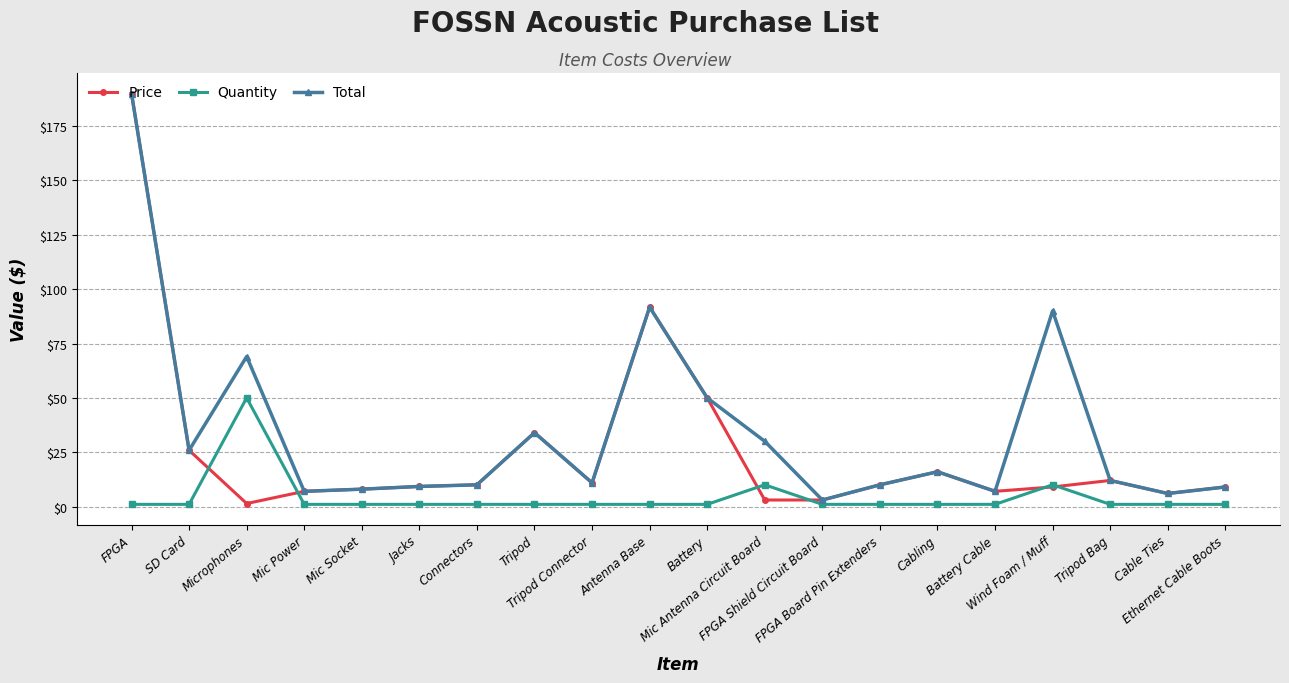

List the series in order of their overall mean, highest first.

Total, Price, Quantity